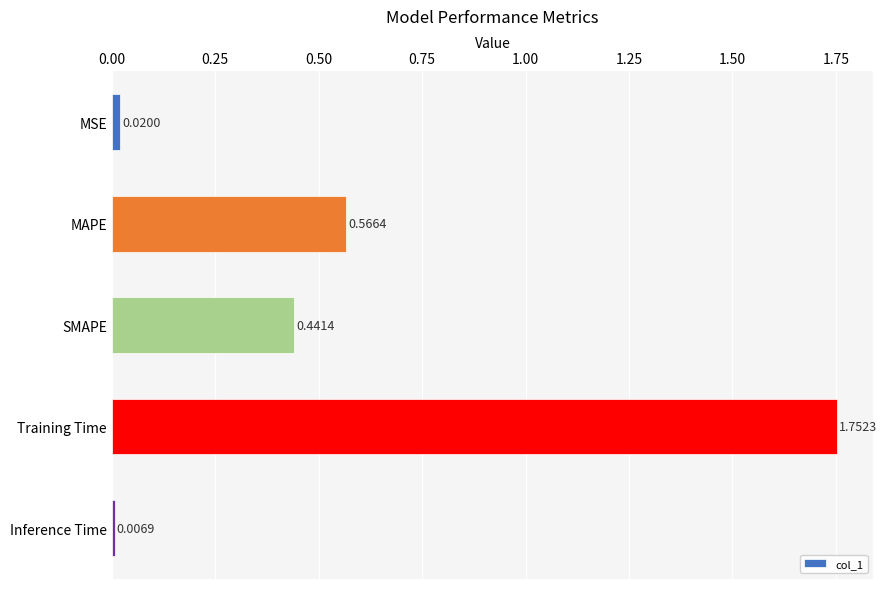

What is the label of the 1st bar from the top?

MSE